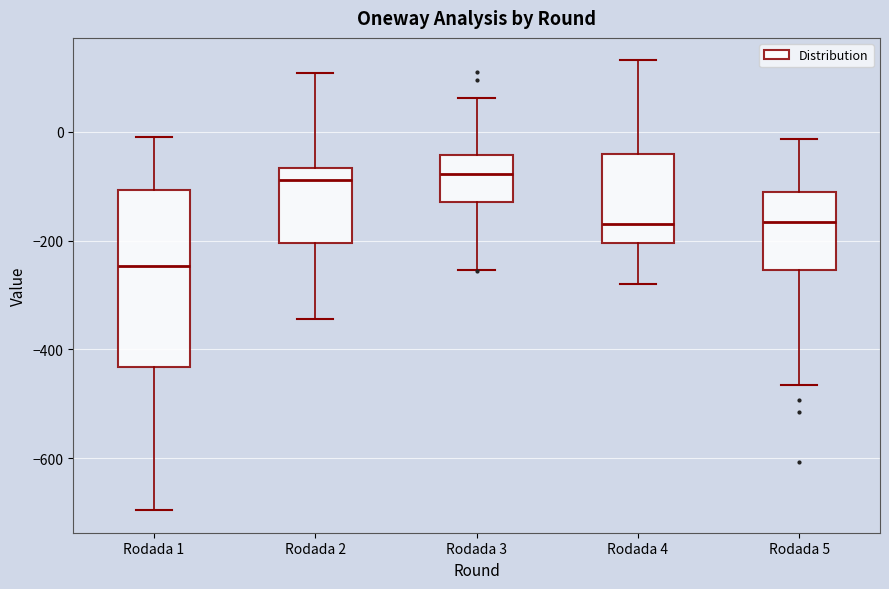

Reading left to right, transcribe this box plot: for each box, give where its median line is, the range the box spans, and where its two whiskers end, as read against the y-axis. The values are not printed on the chart, so give them approximately, as read against the axis.

Rodada 1: median -240, box -440 to -100, whiskers -700 to -20
Rodada 2: median -80, box -200 to -60, whiskers -340 to 100
Rodada 3: median -80, box -120 to -40, whiskers -260 to 60
Rodada 4: median -180, box -200 to -40, whiskers -280 to 140
Rodada 5: median -160, box -260 to -100, whiskers -460 to -20